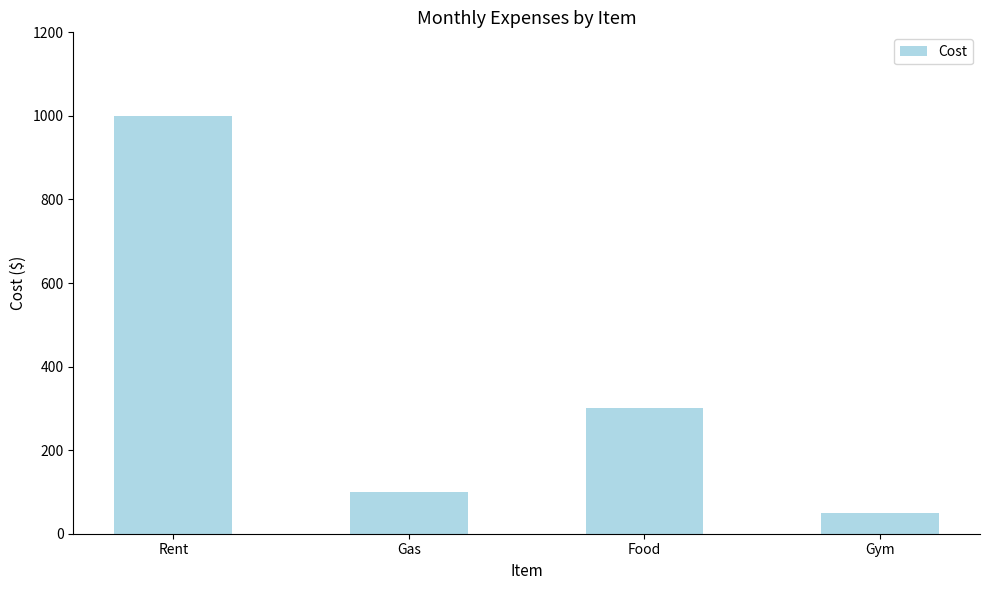

Rank the categories by value from lowest to highest.

Gym, Gas, Food, Rent